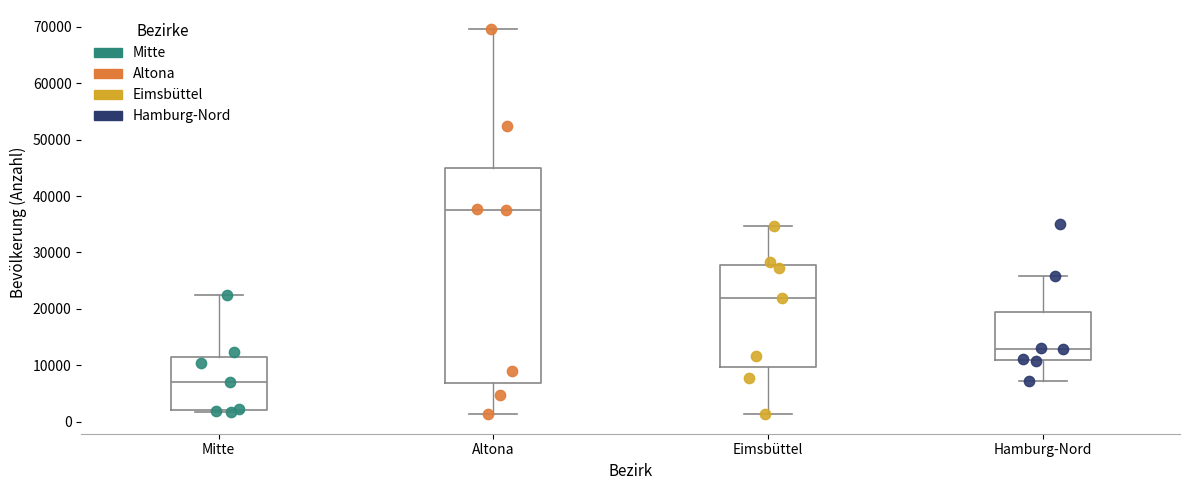

Which box has the highest median line?

Altona